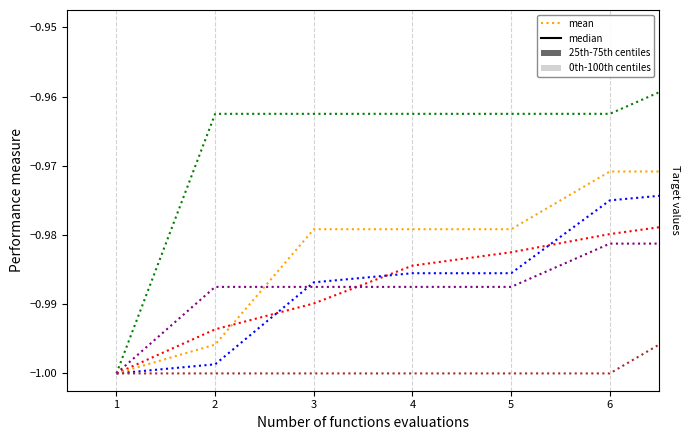

Does the chart display data point markers on the line(s)?

No